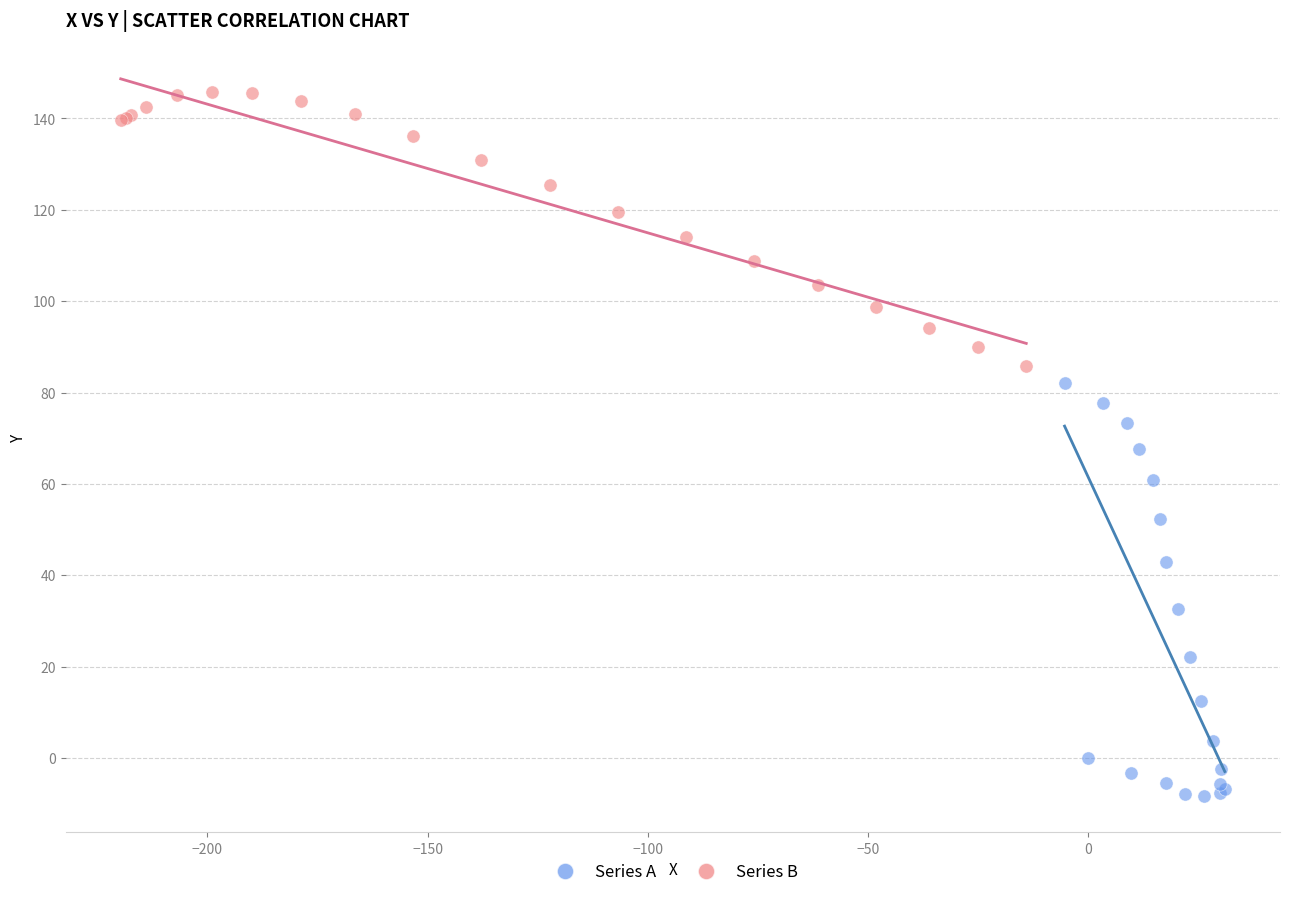

Which series has the widest spread of Y values?

Series A